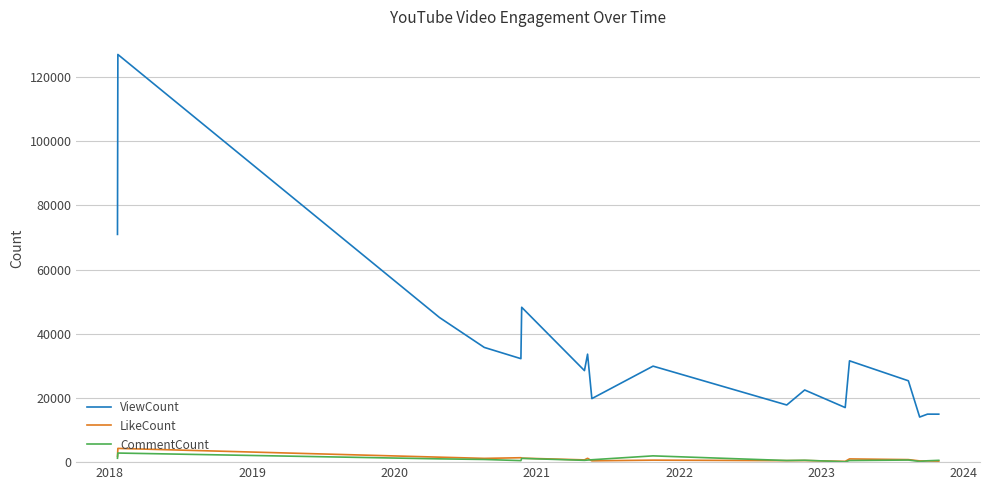

Which series has the largest total across all categories?

ViewCount